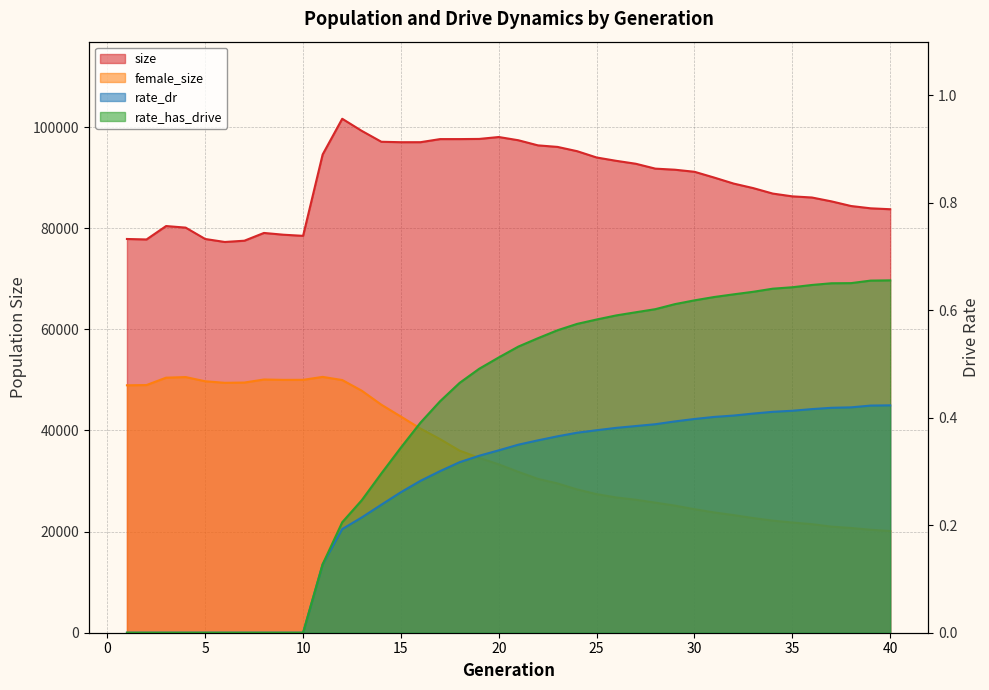

Where is the first local maximum for size?

3